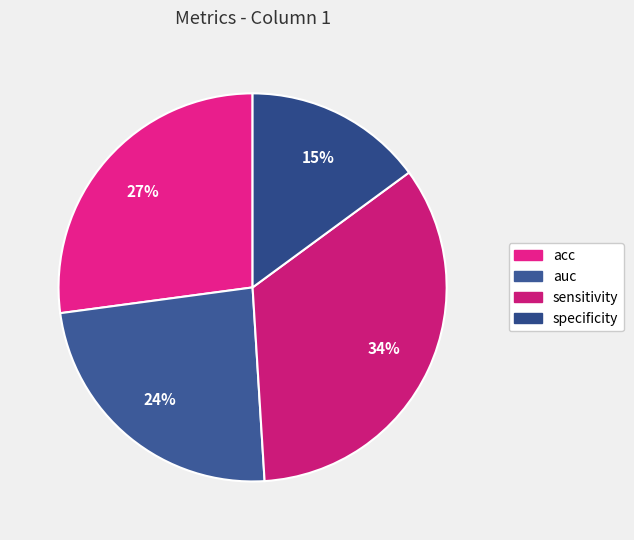

What percentage is the acc slice, to the nearest percent?

27%